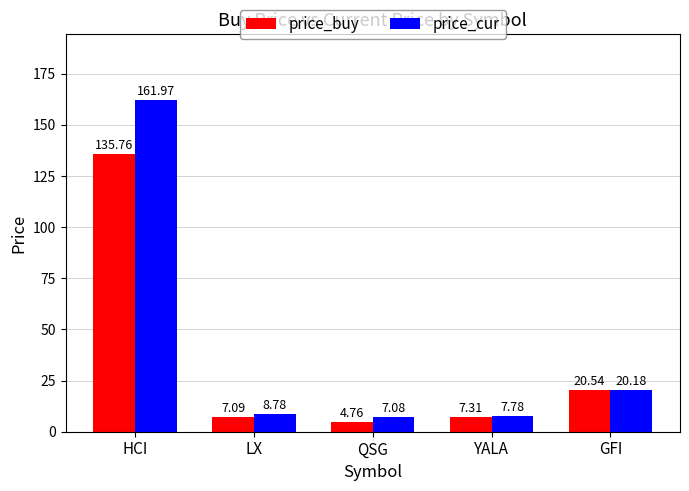

What is the sum of all price_buy values?

175.5